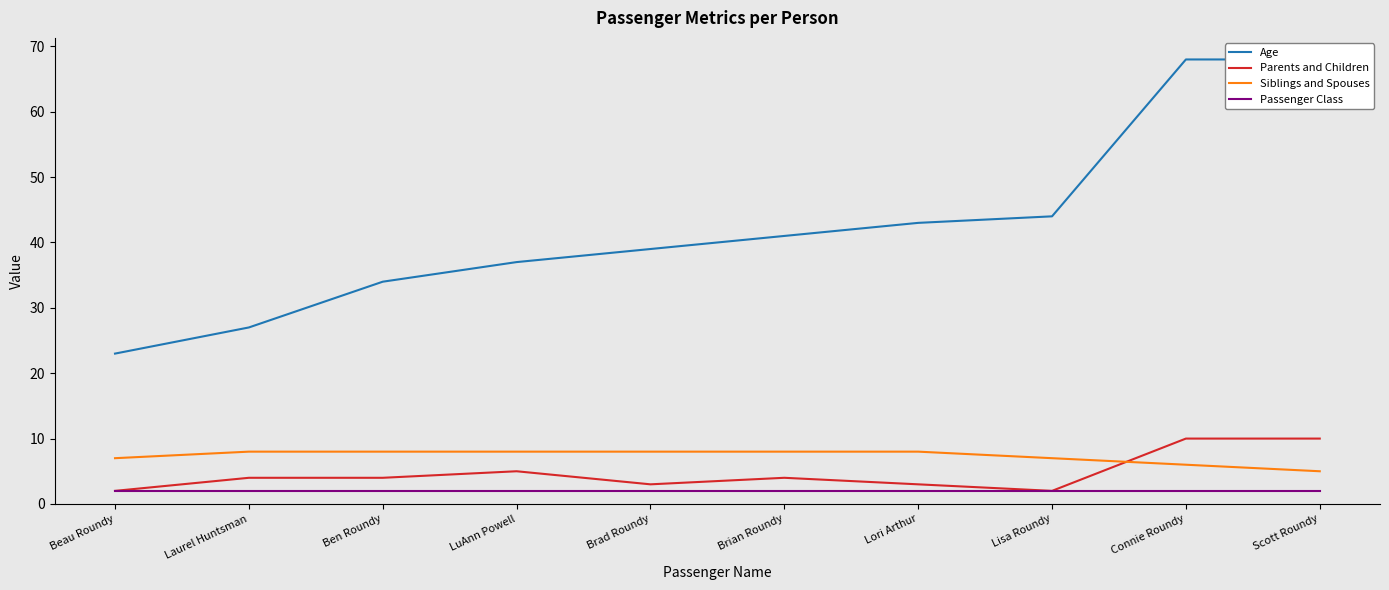

True or false: Siblings and Spouses and Age intersect in this chart.

False